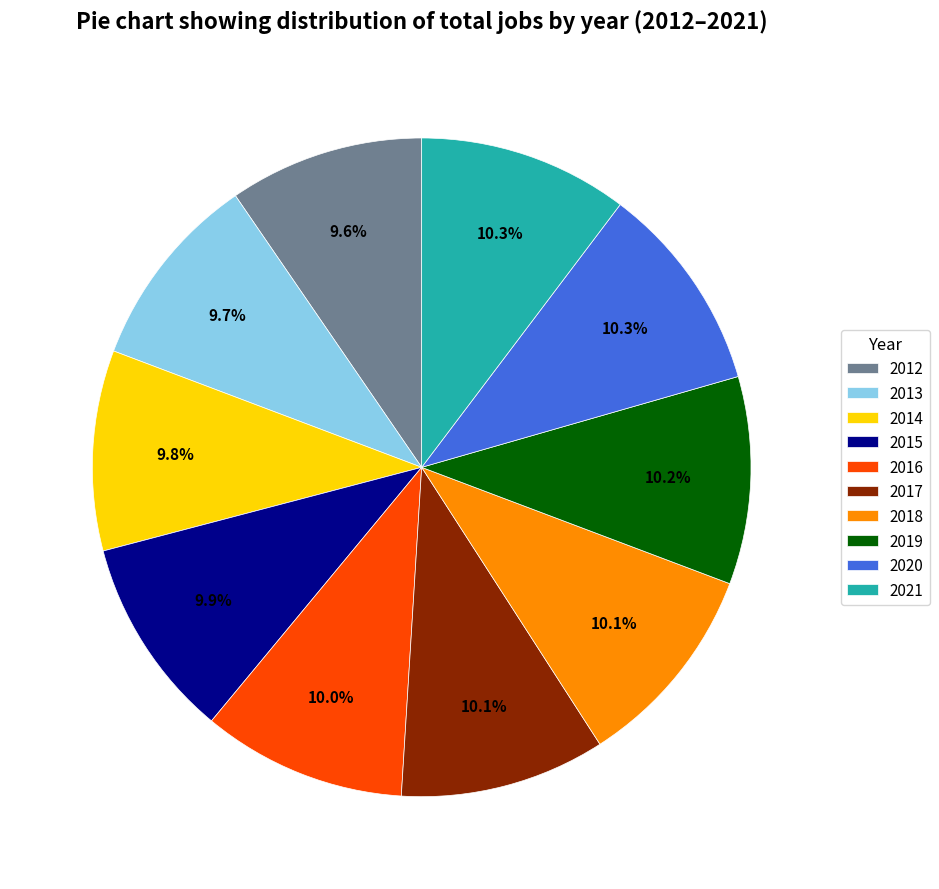

To the nearest percent, what is the average slice percentage?

10%